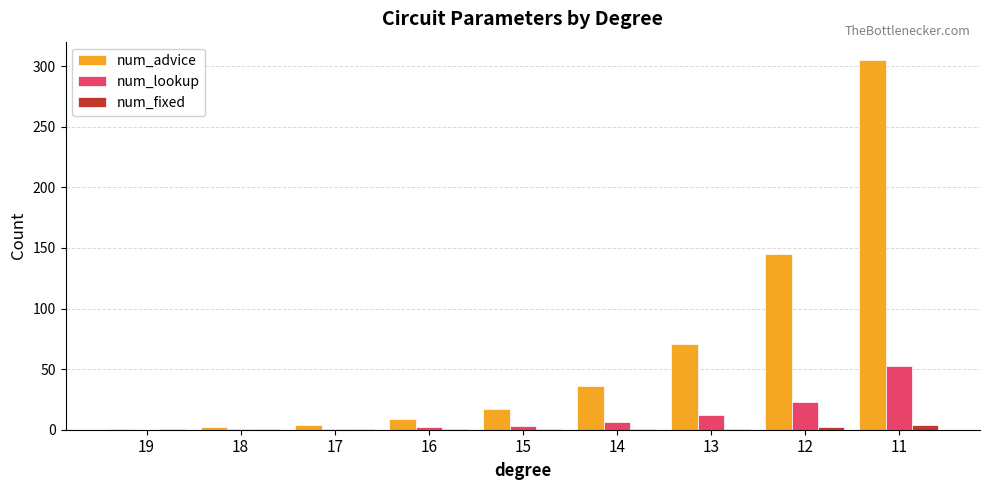

Which series has the largest total across all categories?

num_advice